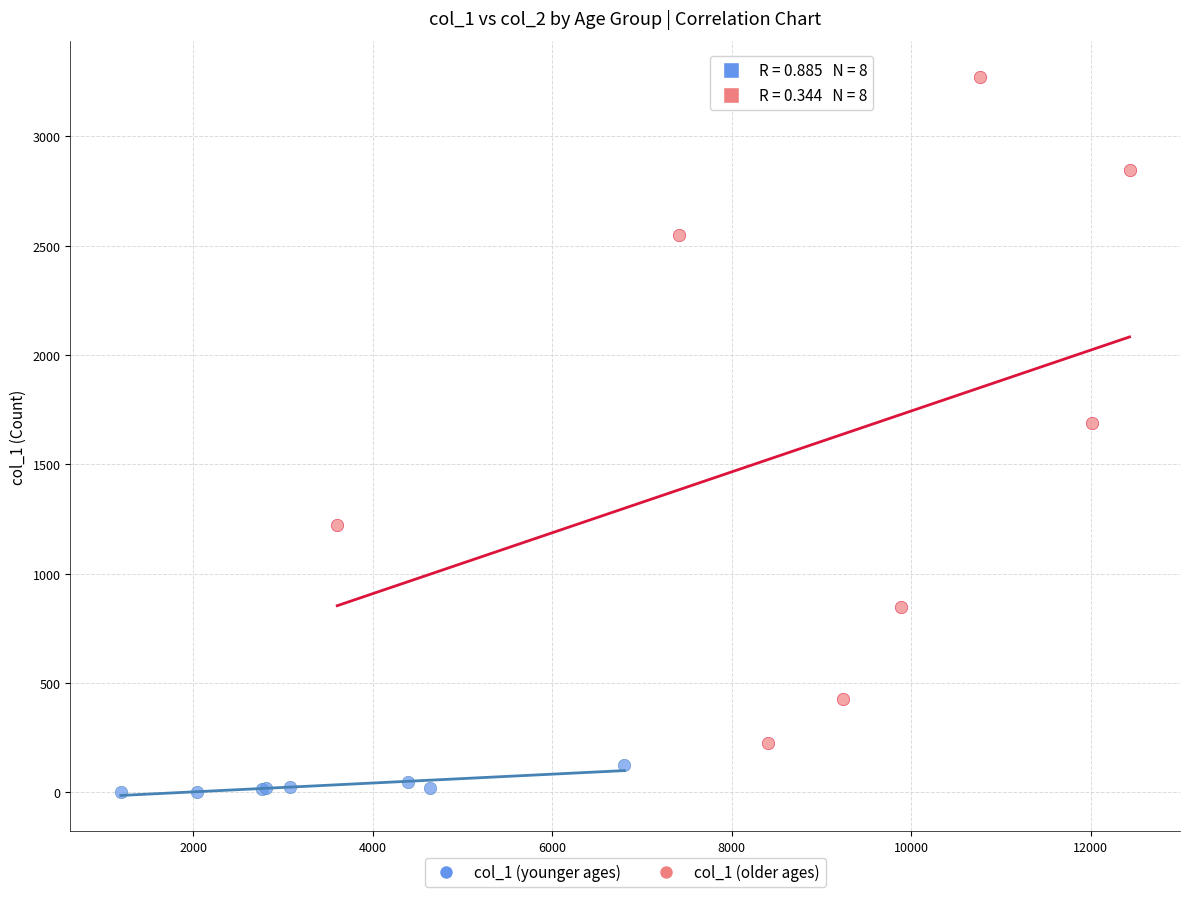

Which series reaches the minimum Y coordinate?

col_1 (younger ages)